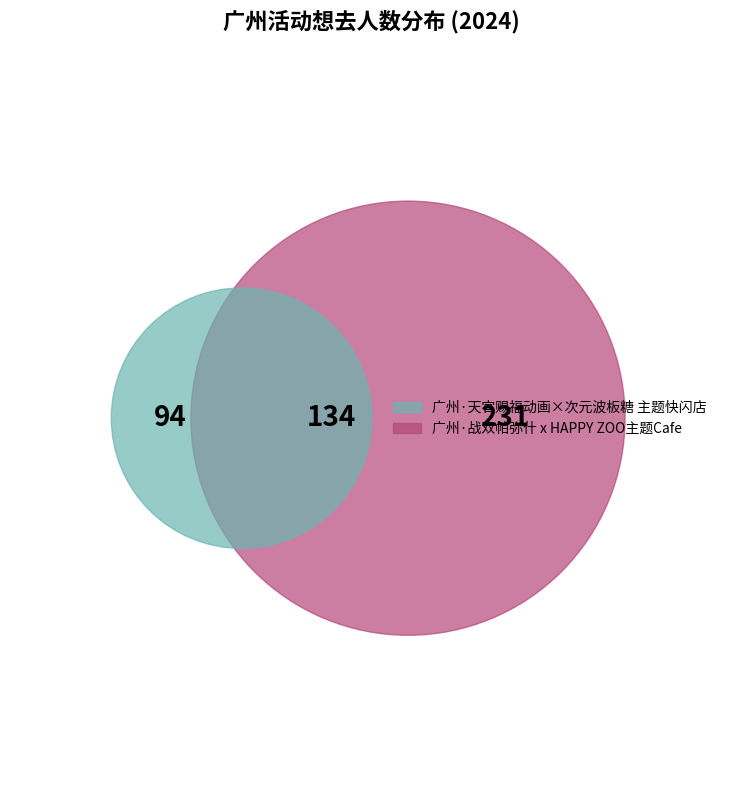

The 广州·天官赐福动画×次元波板糖 主题快闪店 slice represents 20% of the pie. True or false?

True